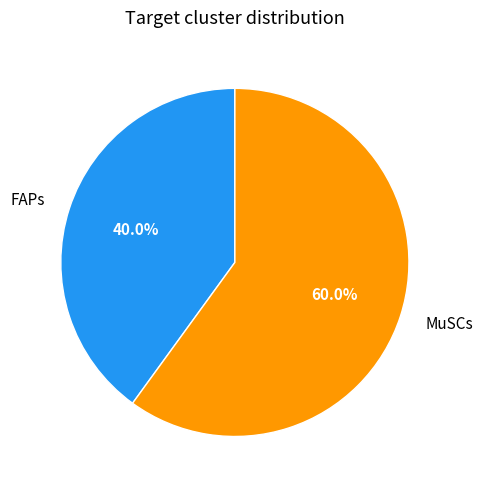

Count the number of slices in the pie.

2